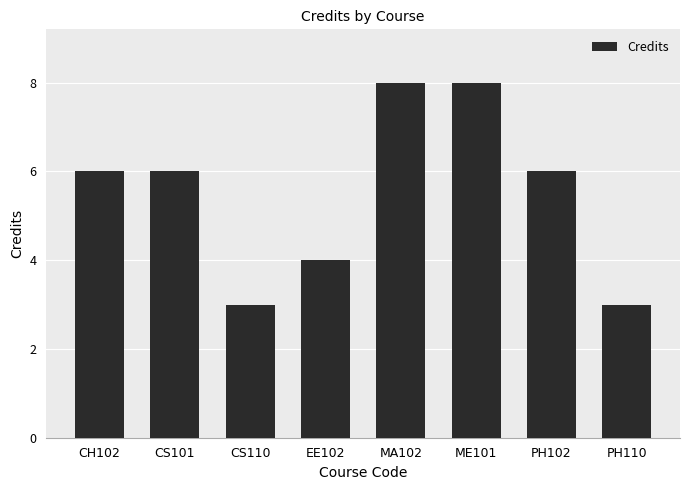

What is the approximate value at PH110?

3